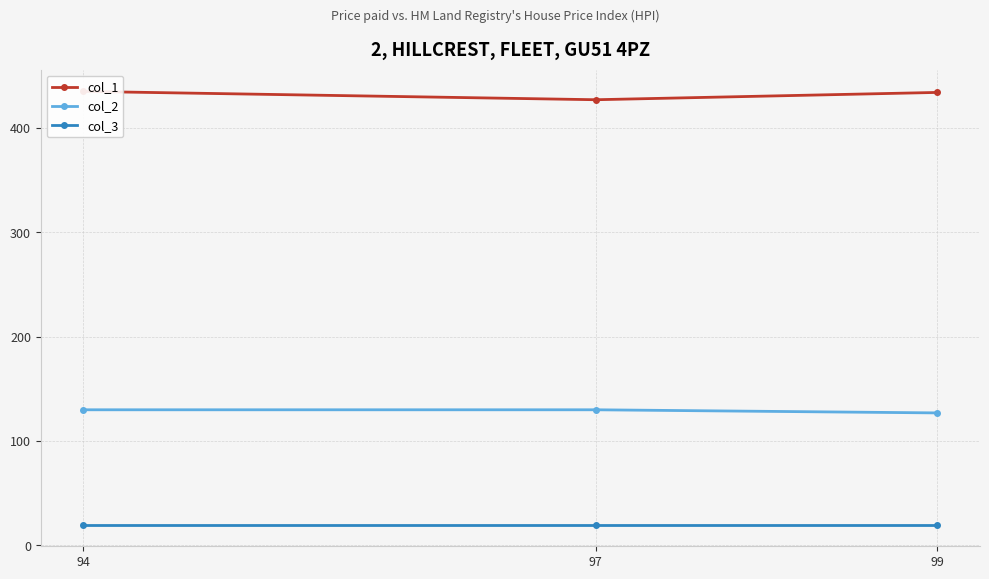

At how many categories does at least one series exceed 175?

3